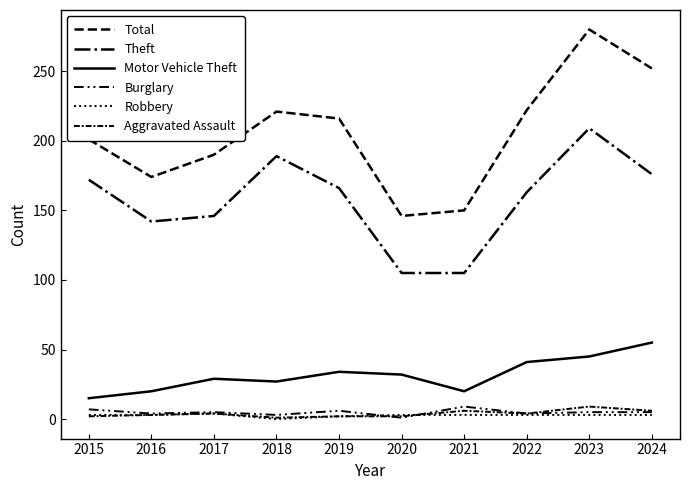

What is the value of the Aggravated Assault point at the 6th from the left?

2